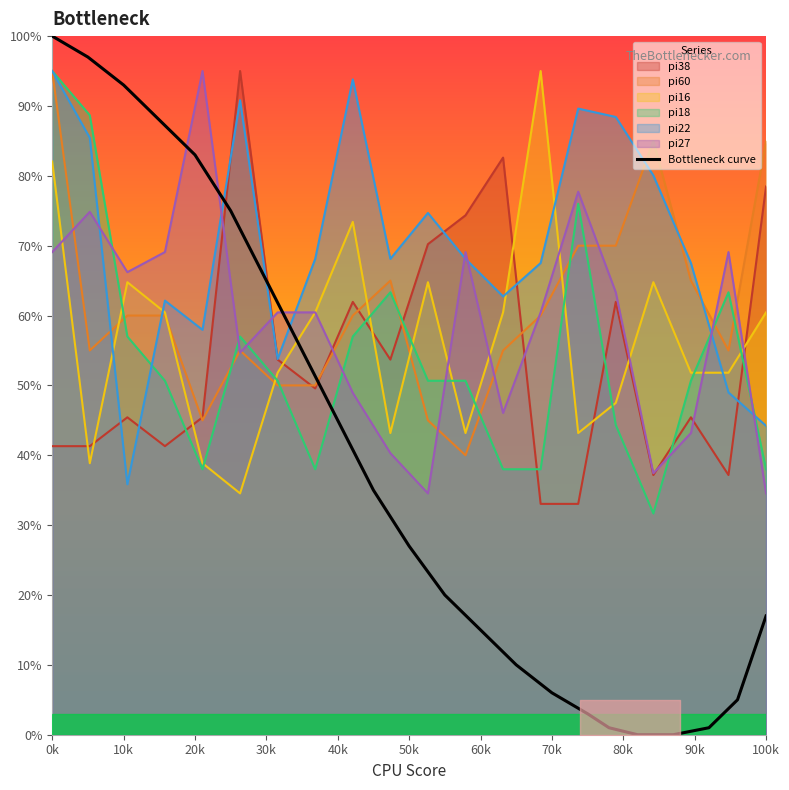

At which label does the data first exceed 27?

0k